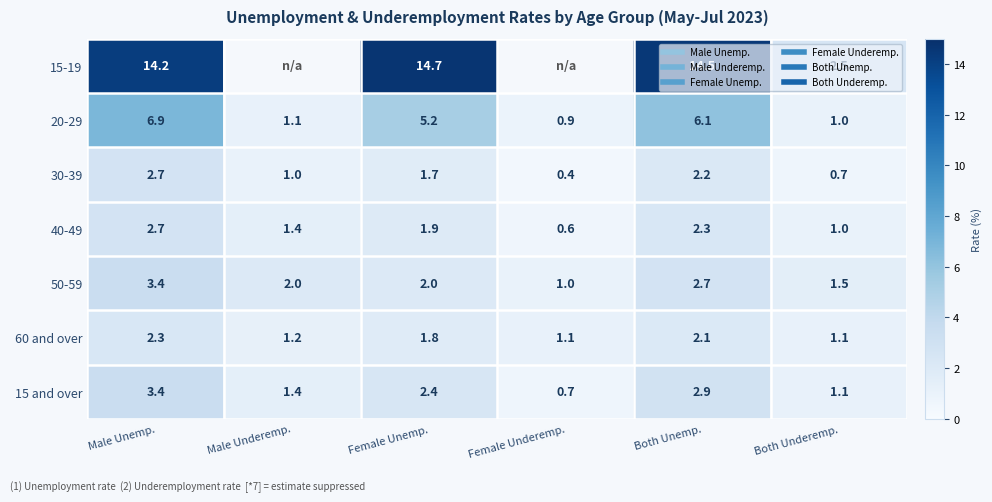

What is the total value across all series at Both Underemp.?

8.9